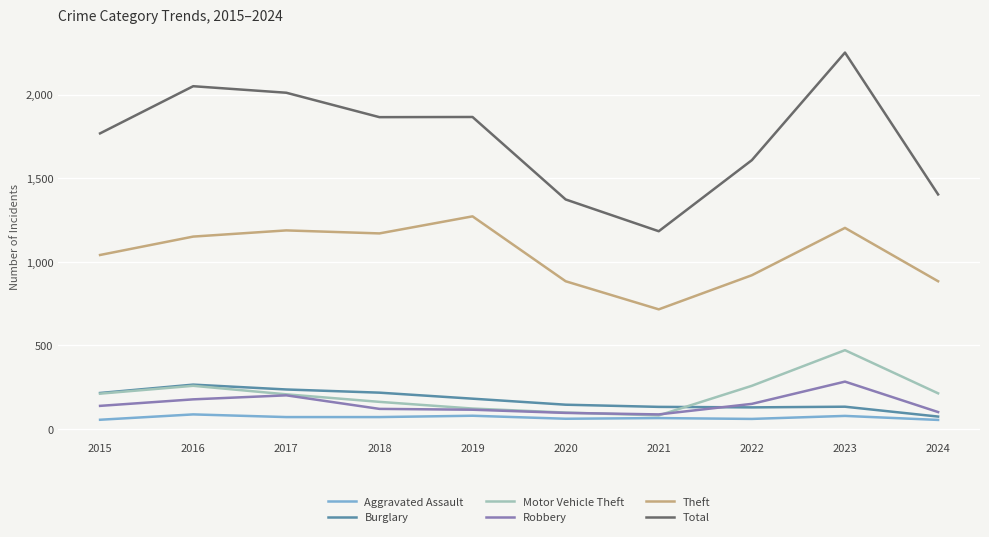

Is it true that Total equals 1373 at 2020?

True